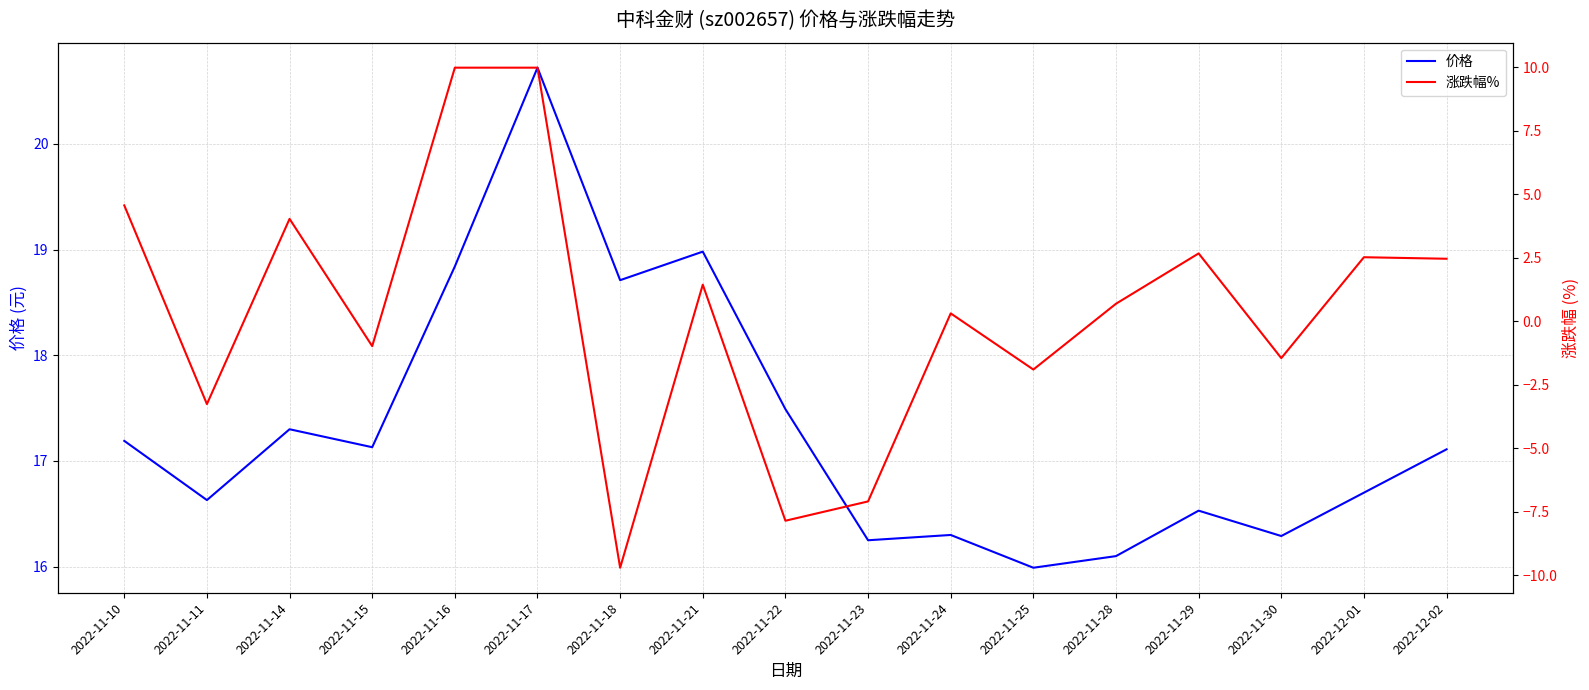

What is the sum of the 价格 values at 2022-11-25 and 2022-11-28?

32.1